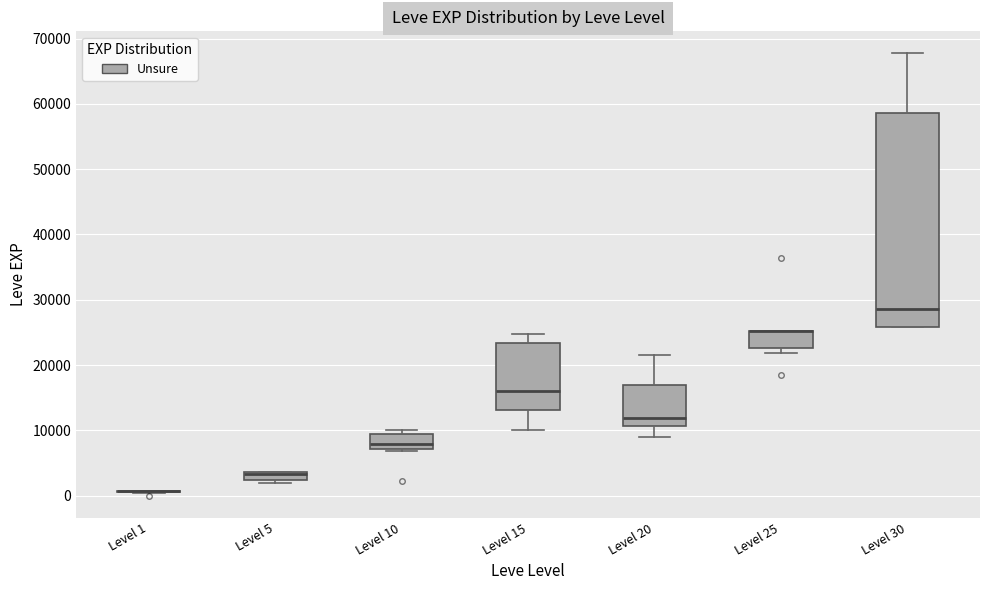

Comparing the boxes themselves (not the whiskers), which one is the tallest?

Level 30